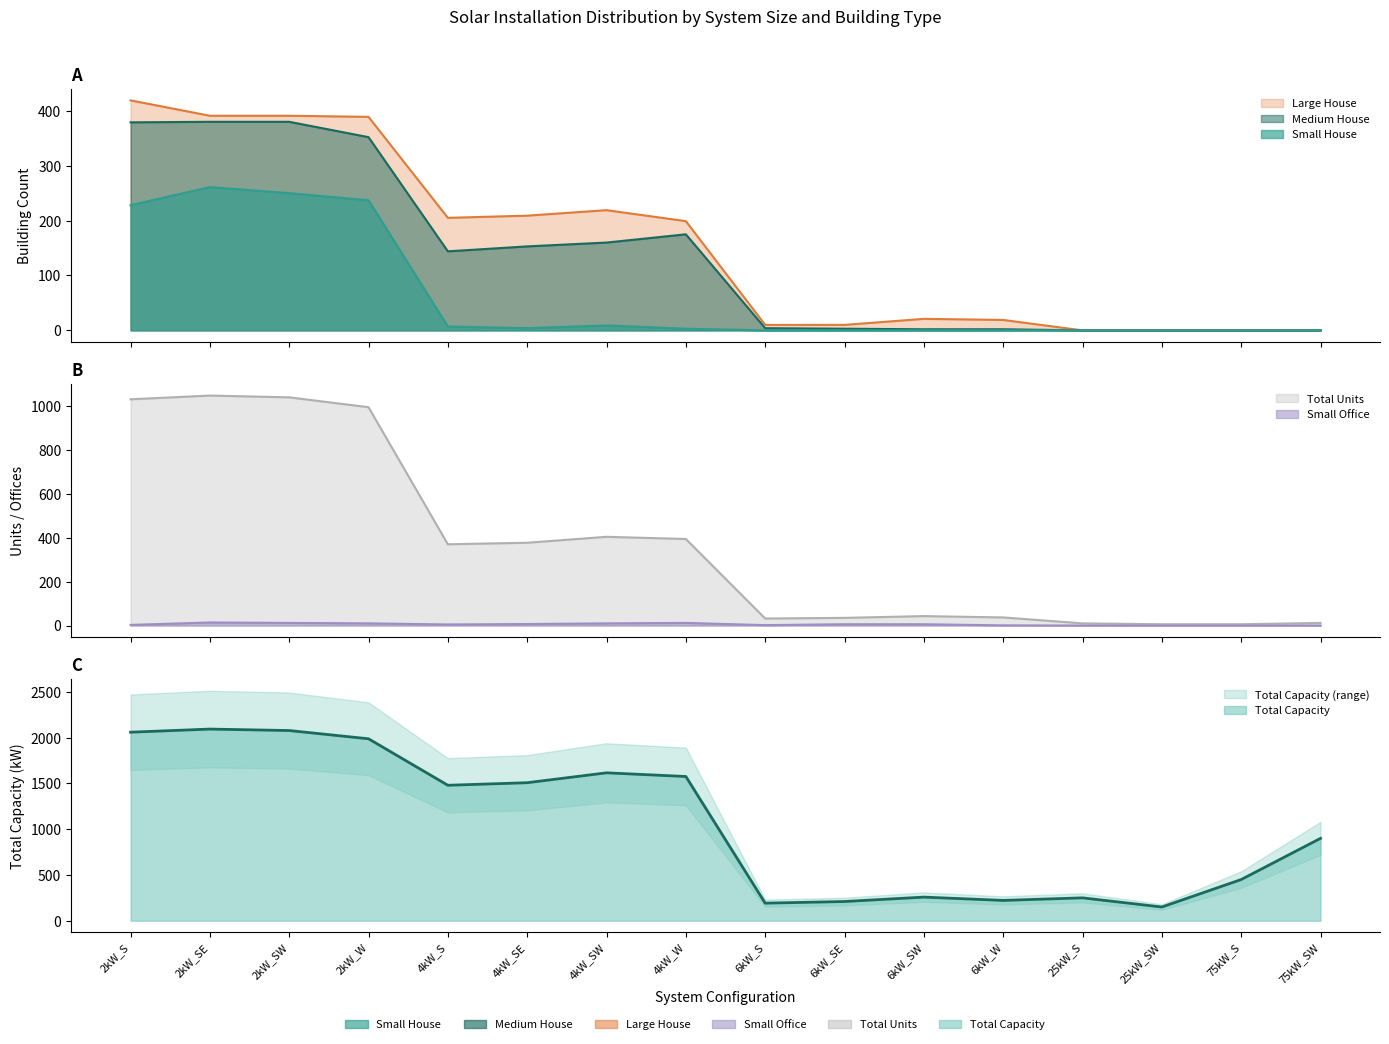

Reading left to right, list all the values displayed in this chart.

Small House: 2kW_S=228	2kW_SE=261	2kW_SW=250	2kW_W=237	4kW_S=7	4kW_SE=4	4kW_SW=9	4kW_W=3	6kW_S=0	6kW_SE=0	6kW_SW=0	6kW_W=0	25kW_S=0	25kW_SW=0	75kW_S=0	75kW_SW=0
Medium House: 2kW_S=379	2kW_SE=380	2kW_SW=380	2kW_W=352	4kW_S=144	4kW_SE=153	4kW_SW=160	4kW_W=175	6kW_S=4	6kW_SE=3	6kW_SW=2	6kW_W=2	25kW_S=0	25kW_SW=0	75kW_S=0	75kW_SW=0
Large House: 2kW_S=419	2kW_SE=391	2kW_SW=391	2kW_W=389	4kW_S=205	4kW_SE=209	4kW_SW=219	4kW_W=199	6kW_S=10	6kW_SE=10	6kW_SW=21	6kW_W=19	25kW_S=0	25kW_SW=0	75kW_S=0	75kW_SW=0
Small Office: 2kW_S=3	2kW_SE=14	2kW_SW=12	2kW_W=10	4kW_S=5	4kW_SE=7	4kW_SW=10	4kW_W=12	6kW_S=2	6kW_SE=6	6kW_SW=6	6kW_W=1	25kW_S=0	25kW_SW=0	75kW_S=0	75kW_SW=0
Total Units: 2kW_S=1030	2kW_SE=1047	2kW_SW=1039	2kW_W=994	4kW_S=370	4kW_SE=377	4kW_SW=404	4kW_W=394	6kW_S=32	6kW_SE=35	6kW_SW=43	6kW_W=37	25kW_S=10	25kW_SW=6	75kW_S=6	75kW_SW=12
Total Capacity: 2kW_S=2060	2kW_SE=2094	2kW_SW=2078	2kW_W=1988	4kW_S=1480	4kW_SE=1508	4kW_SW=1616	4kW_W=1576	6kW_S=192	6kW_SE=210	6kW_SW=258	6kW_W=222	25kW_S=250	25kW_SW=150	75kW_S=450	75kW_SW=900